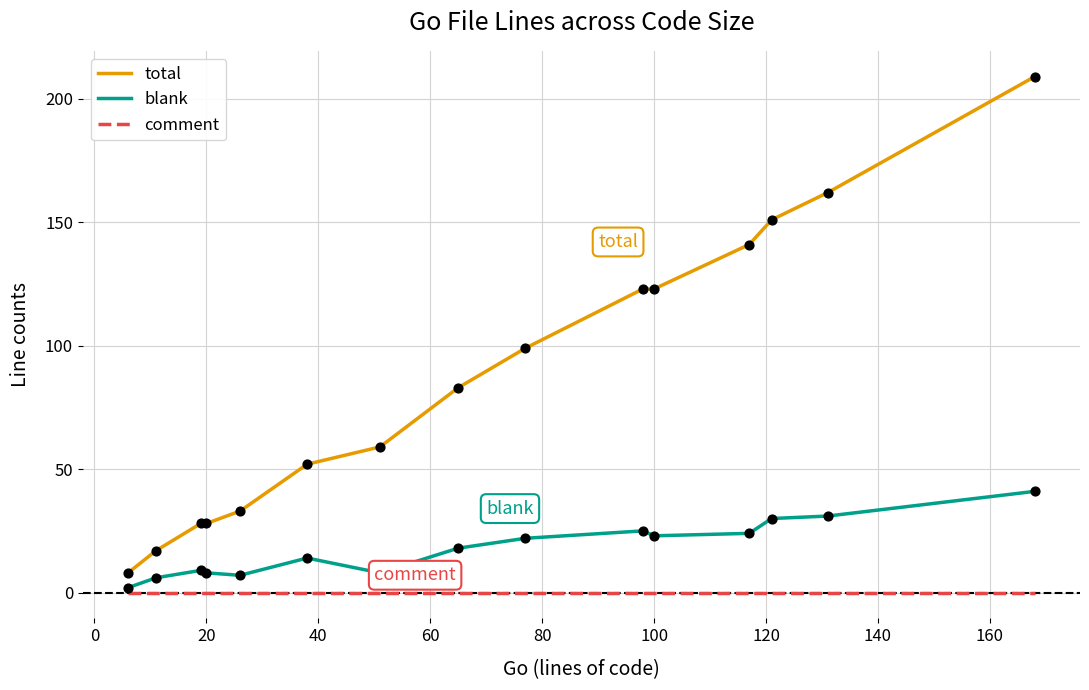

Which series has the largest total across all categories?

total